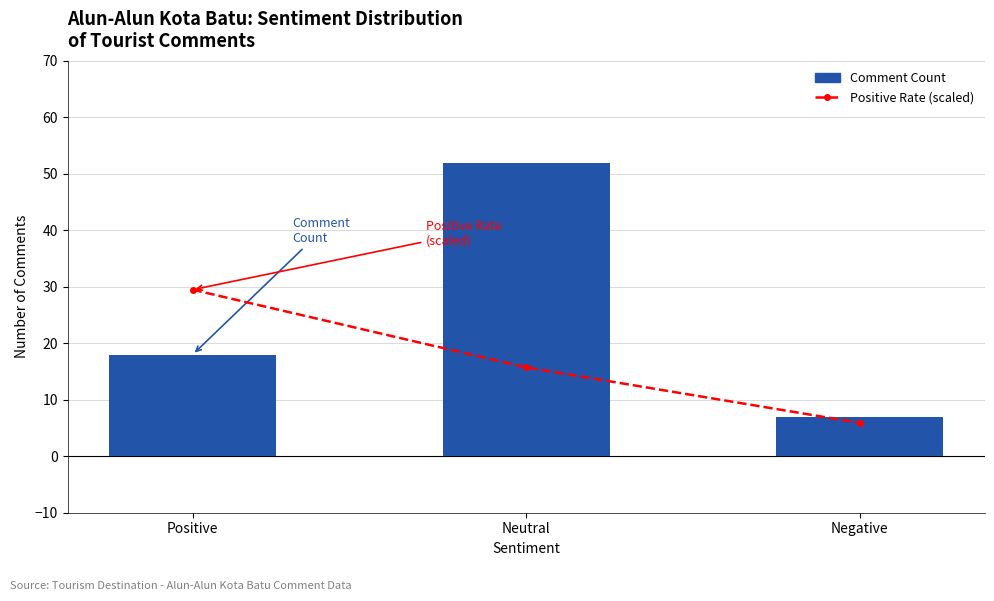

What is the difference between the Positive Rate (scaled) values at Positive and Negative?

23.6